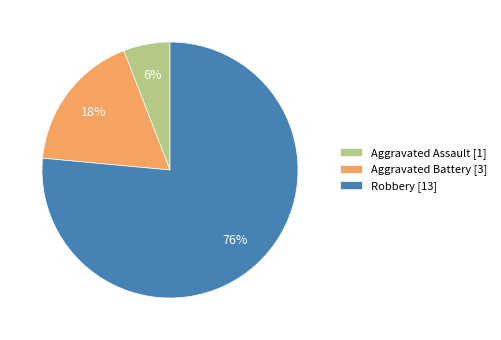

To the nearest percent, what percentage of the pie is Aggravated Assault?

6%